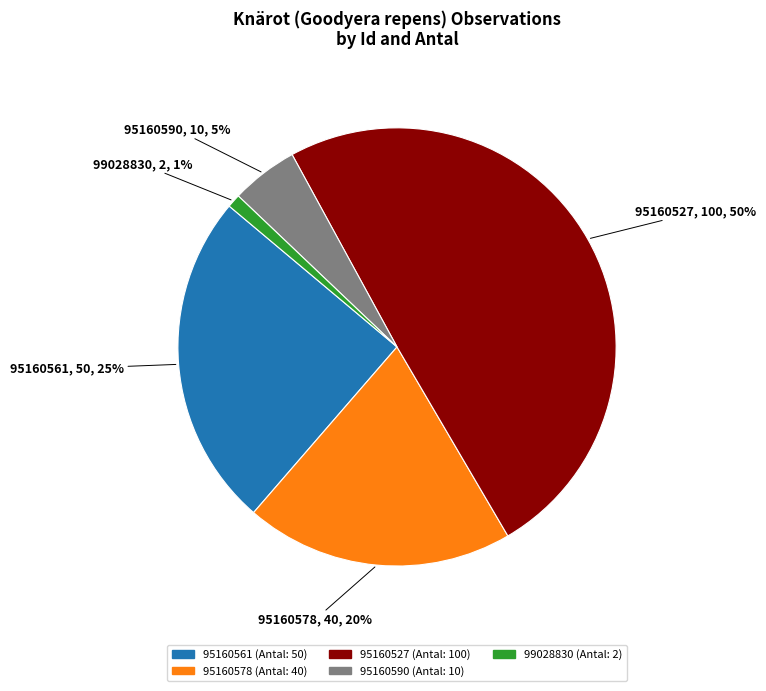

Which slice is the largest?

95160527